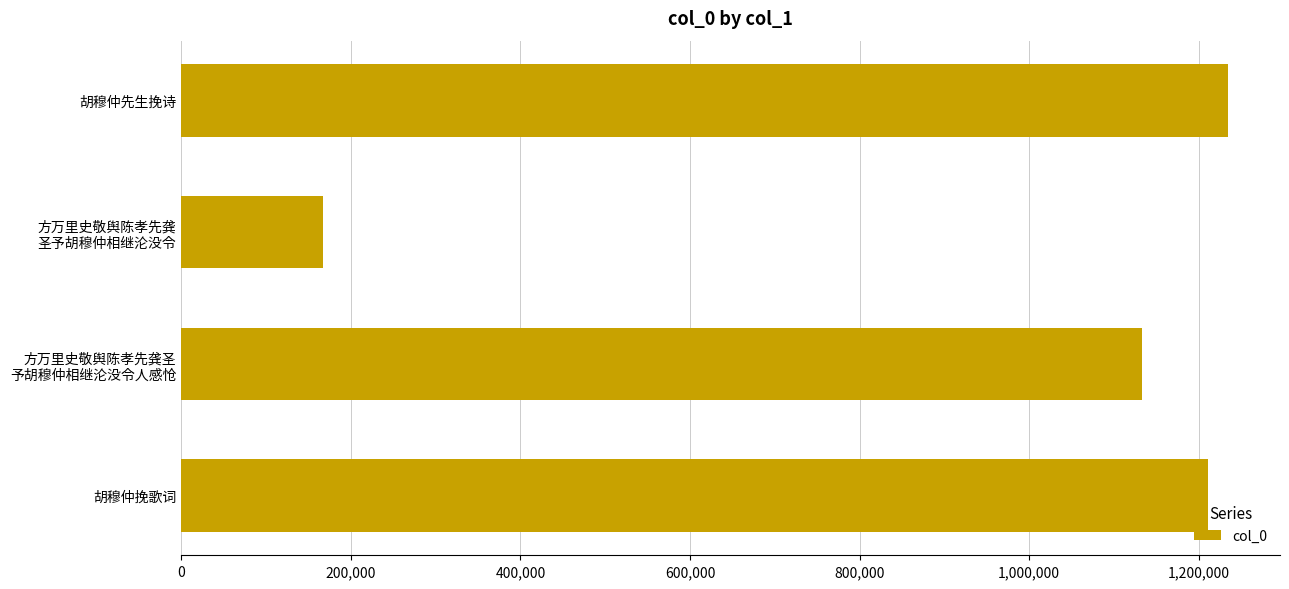

The value at 胡穆仲先生挽诗 is 1234266. True or false?

True